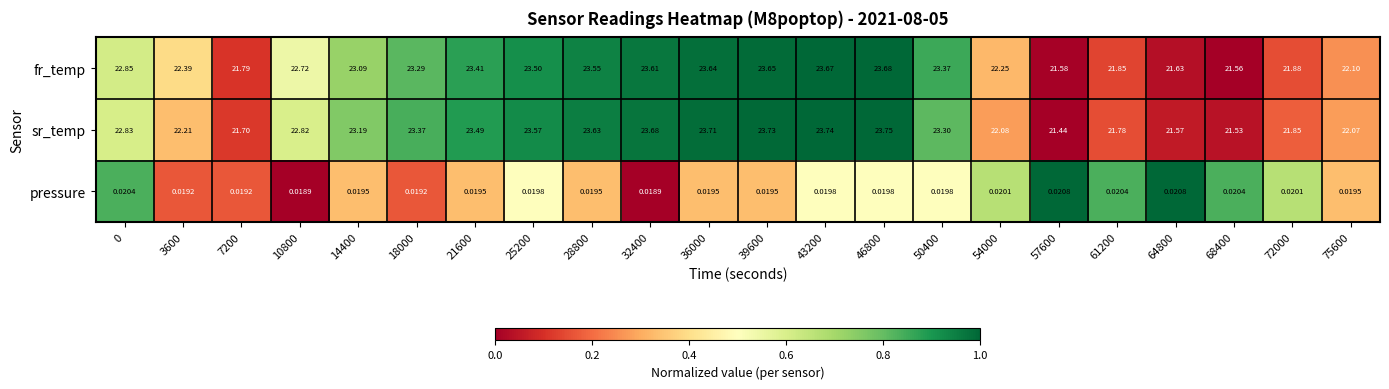

What is the difference between the highest and lowest values at 43200?

23.7